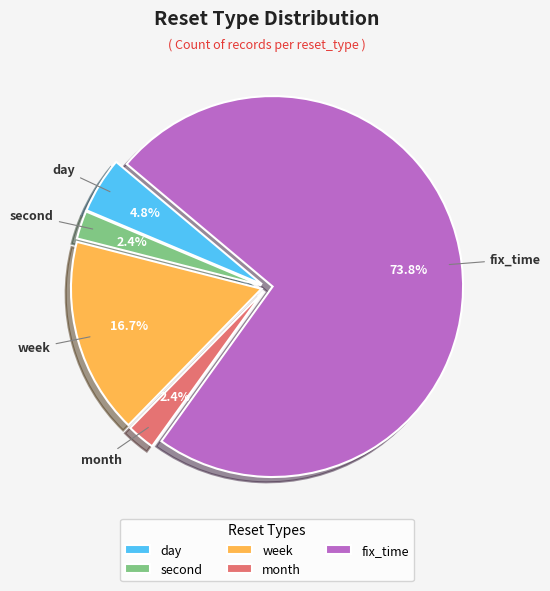

To the nearest percent, what portion does fix_time represent?

74%